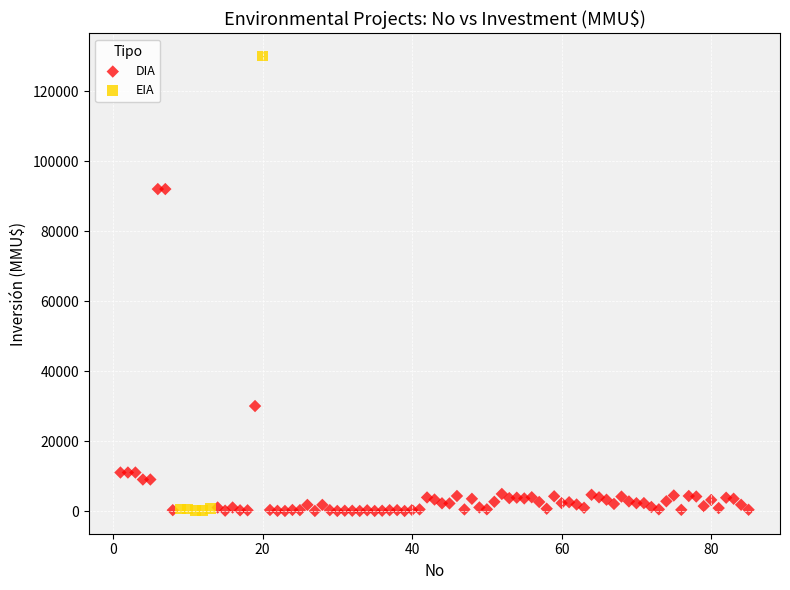

Which series has the widest spread of Y values?

EIA